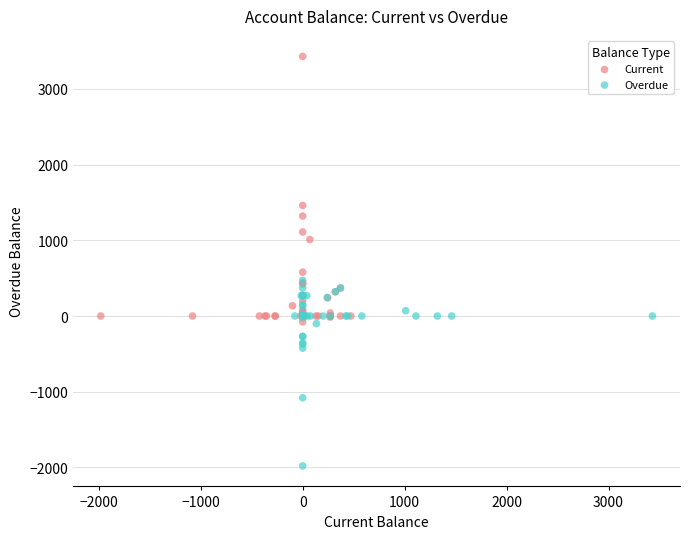

What are all the series names shown in the legend?

Current, Overdue